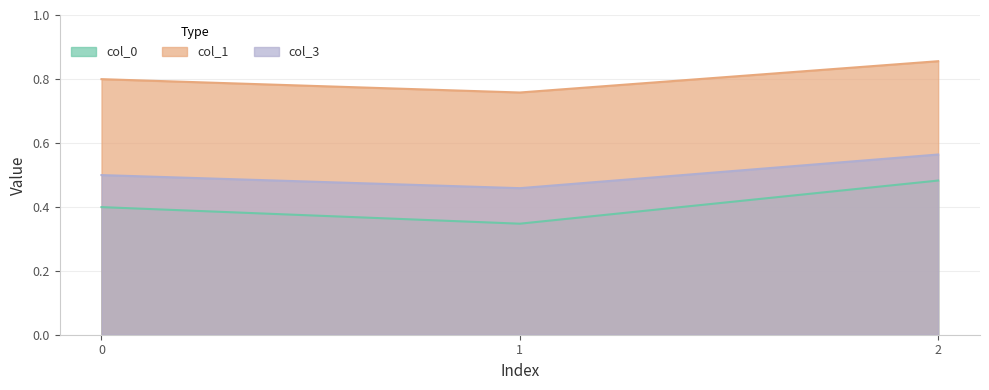

How many distinct data groups are displayed?

3